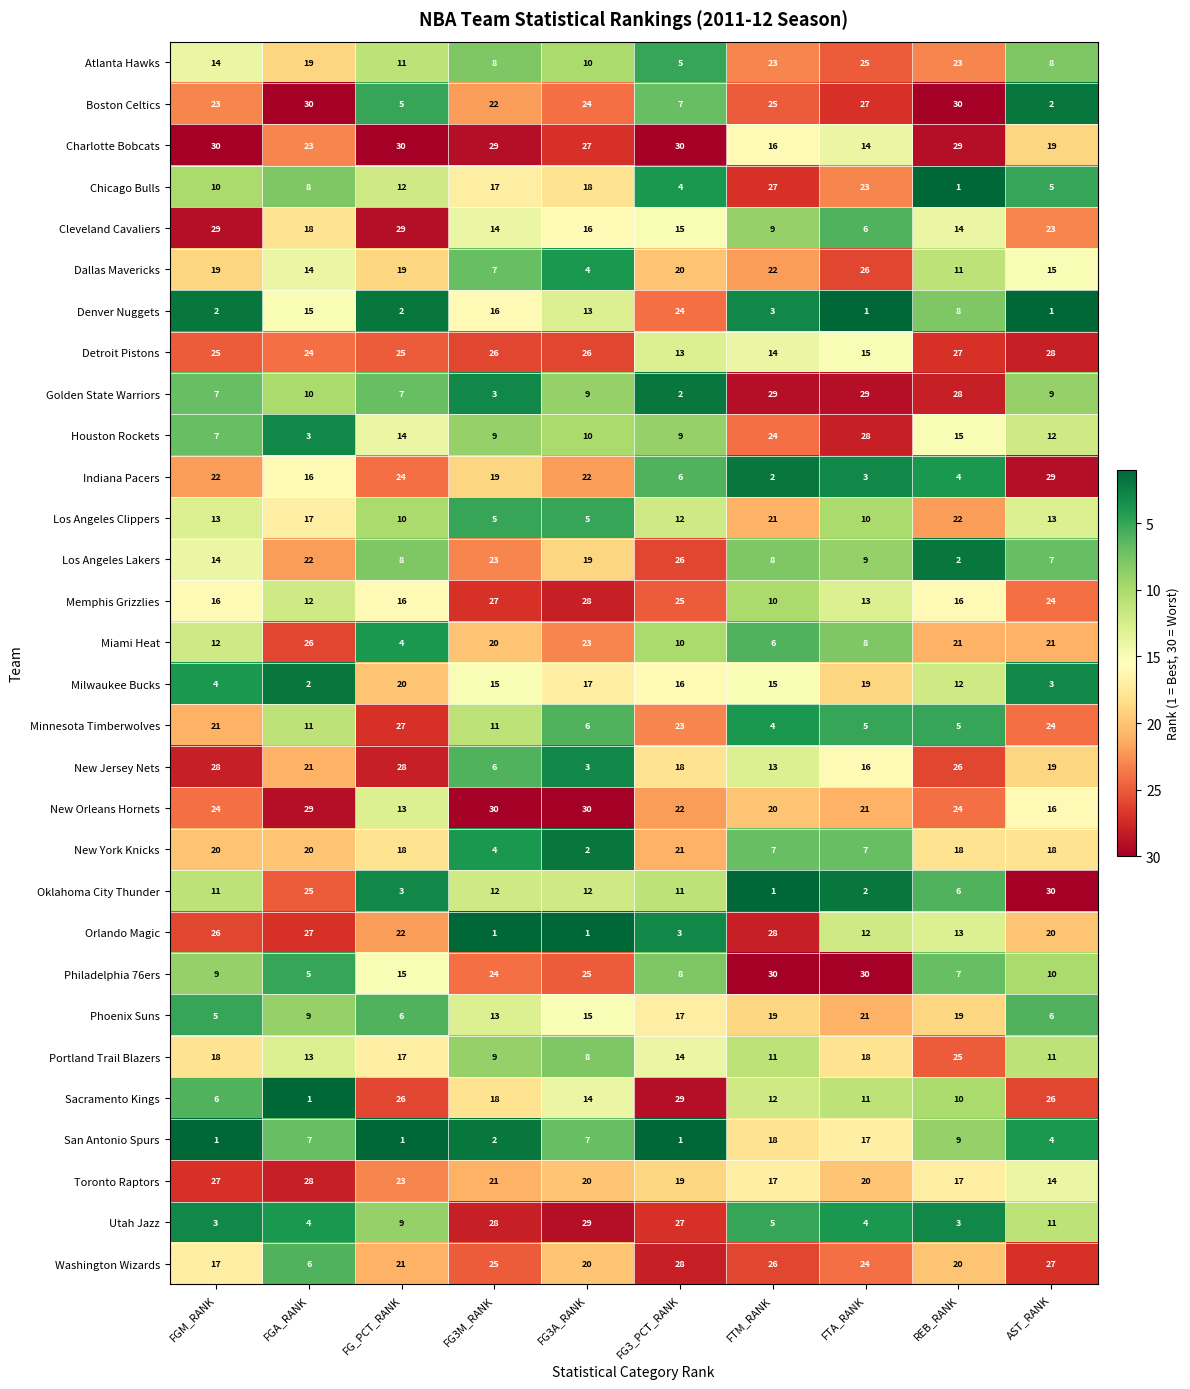

At how many categories does at least one series exceed 12?

10